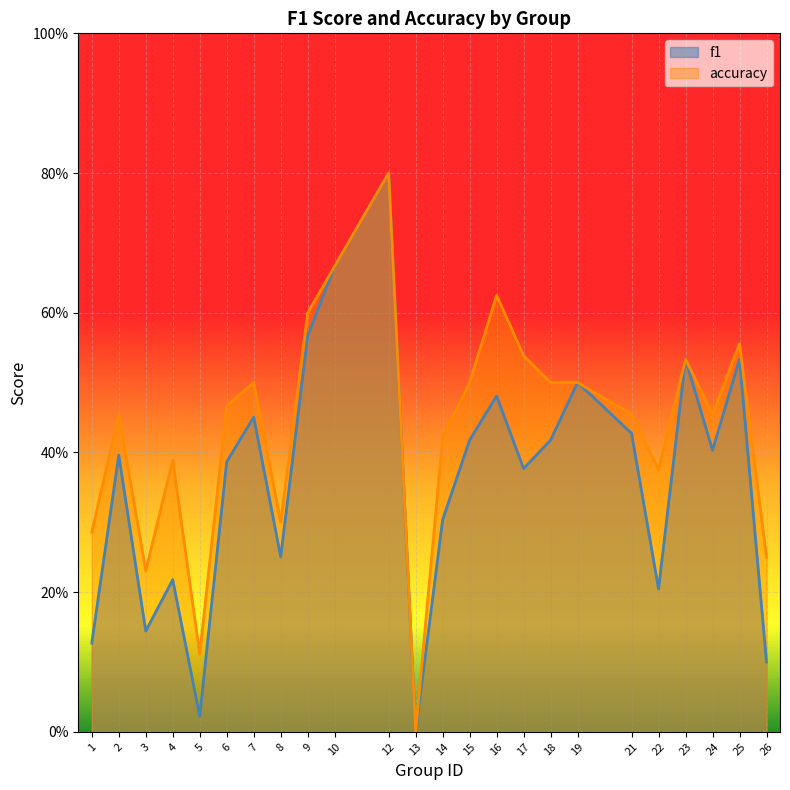

Reading left to right, transcribe all the data shown in this chart.

f1: 0.1	0.4	0.1	0.2	0.0	0.4	0.5	0.3	0.6	0.7	0.8	0.0	0.3	0.4	0.5	0.4	0.4	0.5	0.4	0.2	0.5	0.4	0.5	0.1
accuracy: 0.3	0.5	0.2	0.4	0.1	0.5	0.5	0.3	0.6	0.7	0.8	0.0	0.4	0.5	0.6	0.5	0.5	0.5	0.5	0.4	0.5	0.5	0.6	0.2